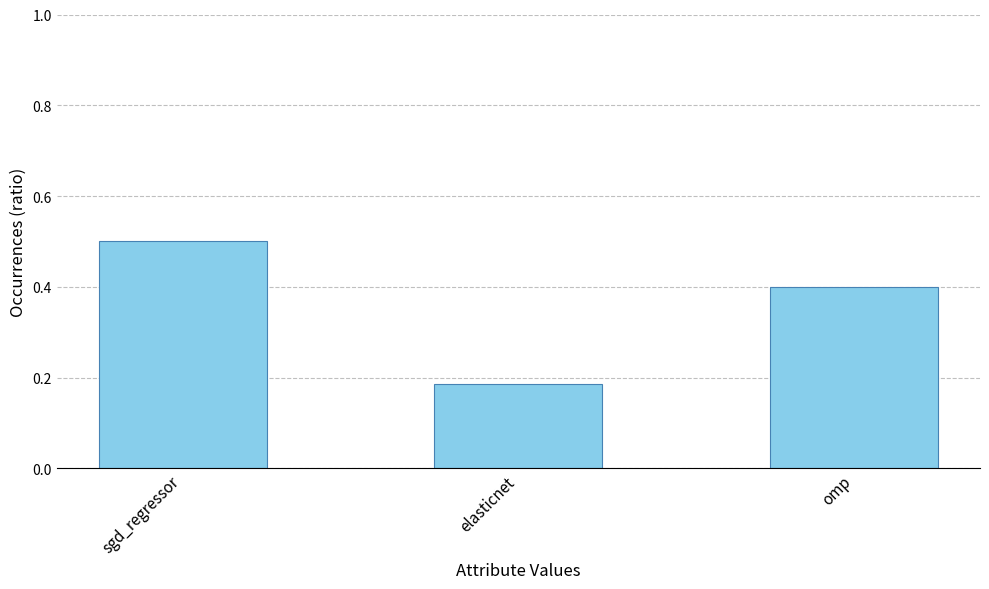

What is the label of the 3rd bar from the left?

omp